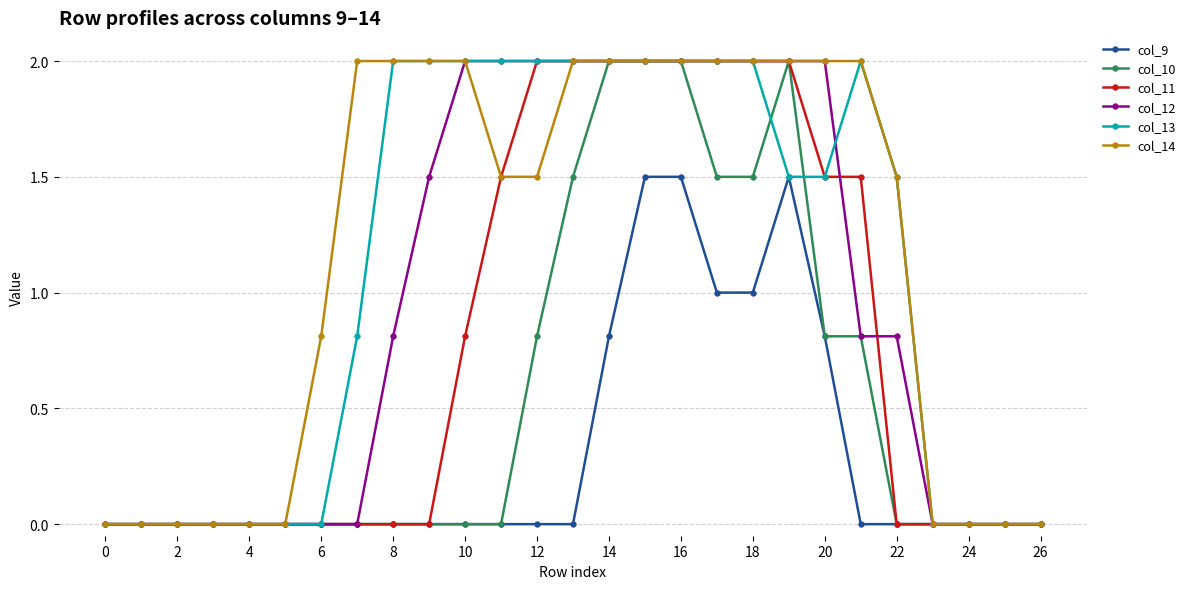

What is the greatest value displayed?

2.0